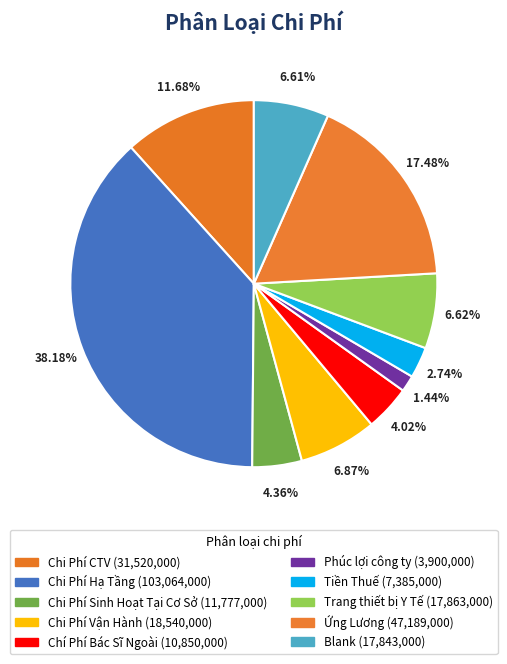

What percentage is the Chi Phí Sinh Hoạt Tại Cơ Sở slice, to the nearest percent?

4%